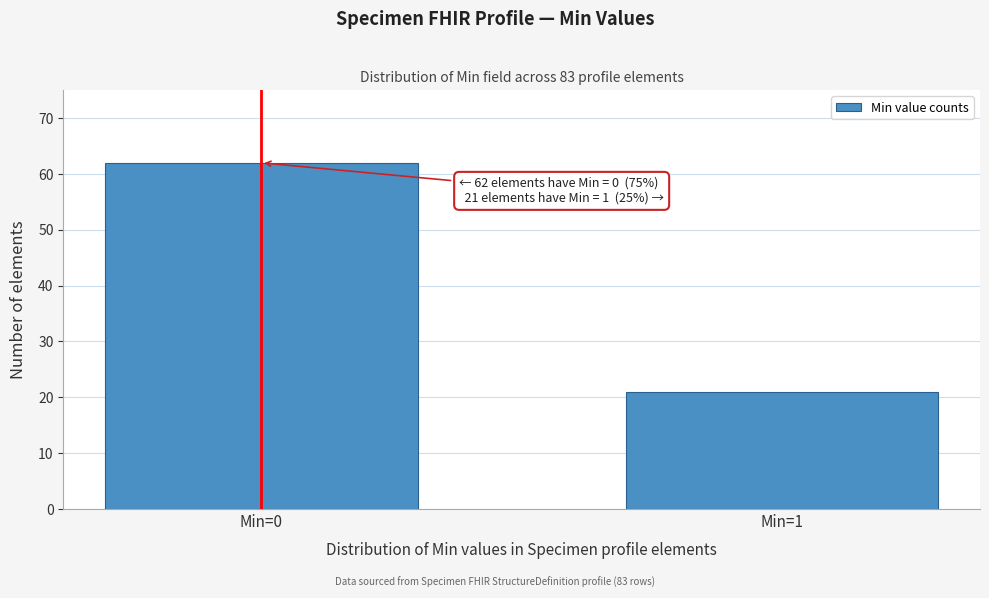

Reading left to right, extract all data points from this chart.

Min=0=62	Min=1=21